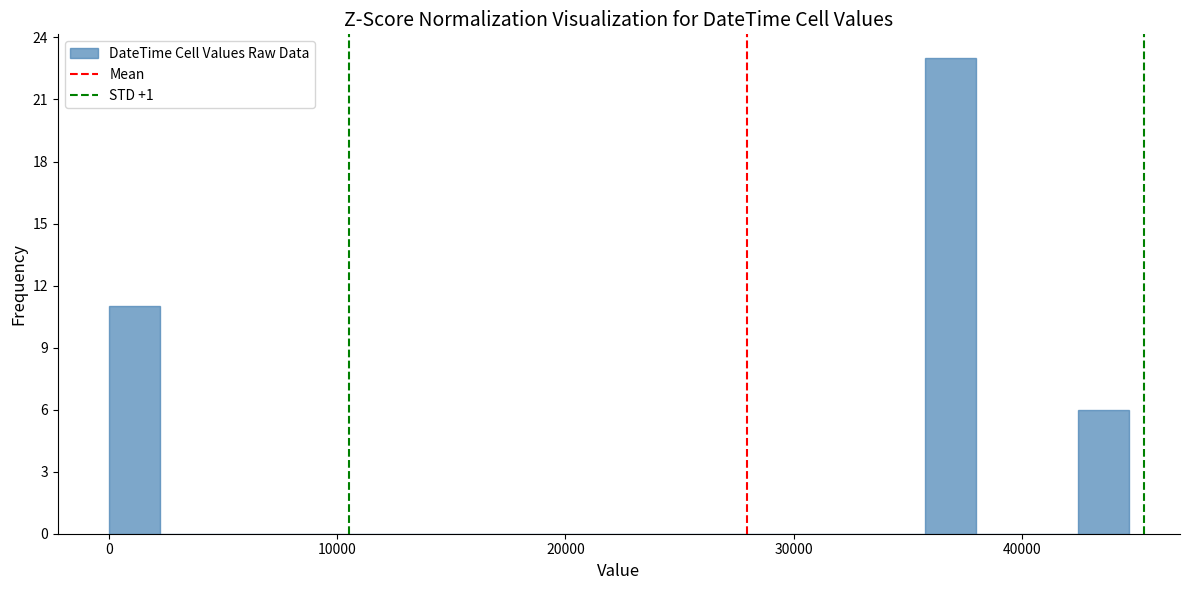

Read against the x-axis, roughly where is the centre of the tallest bar?

37000